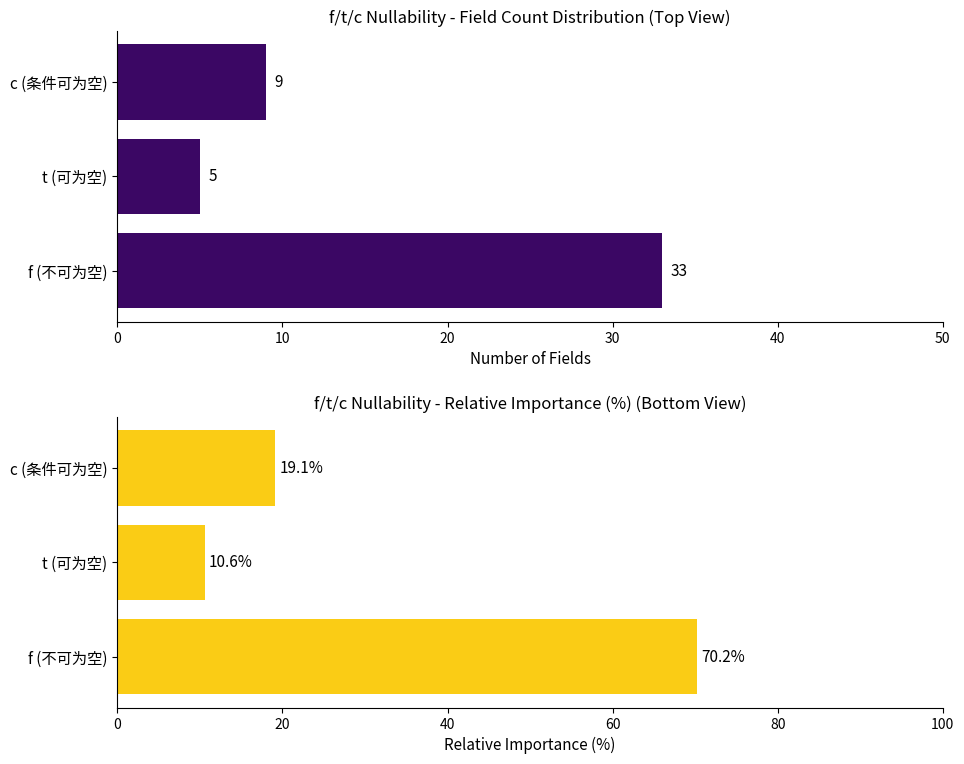

What is the highest value of the Relative Importance (%) series?

70.2